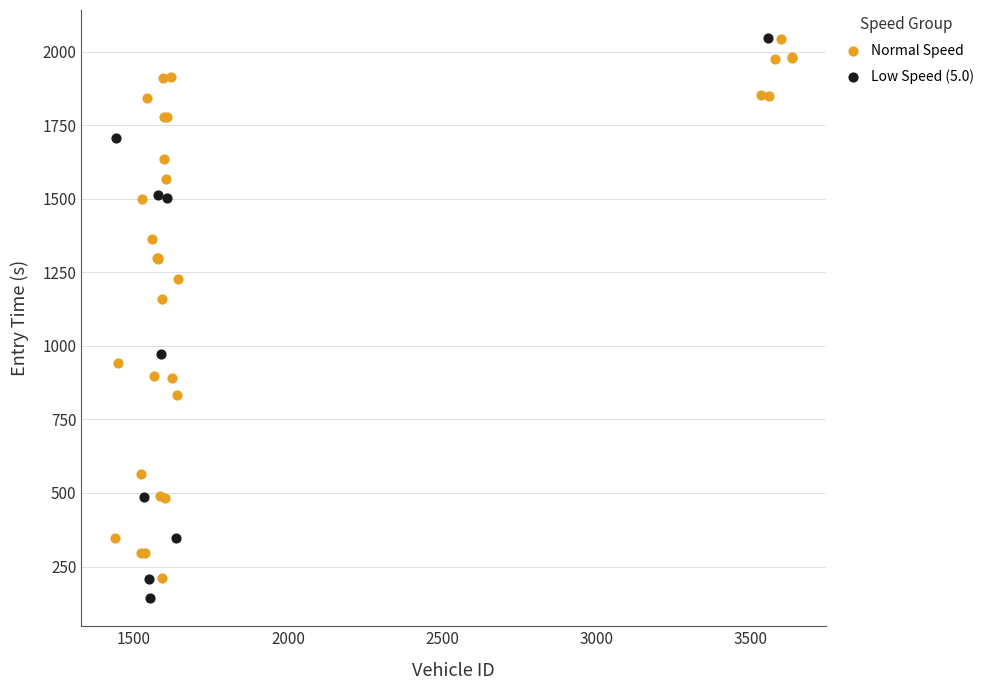

What are all the series names shown in the legend?

Normal Speed, Low Speed (5.0)